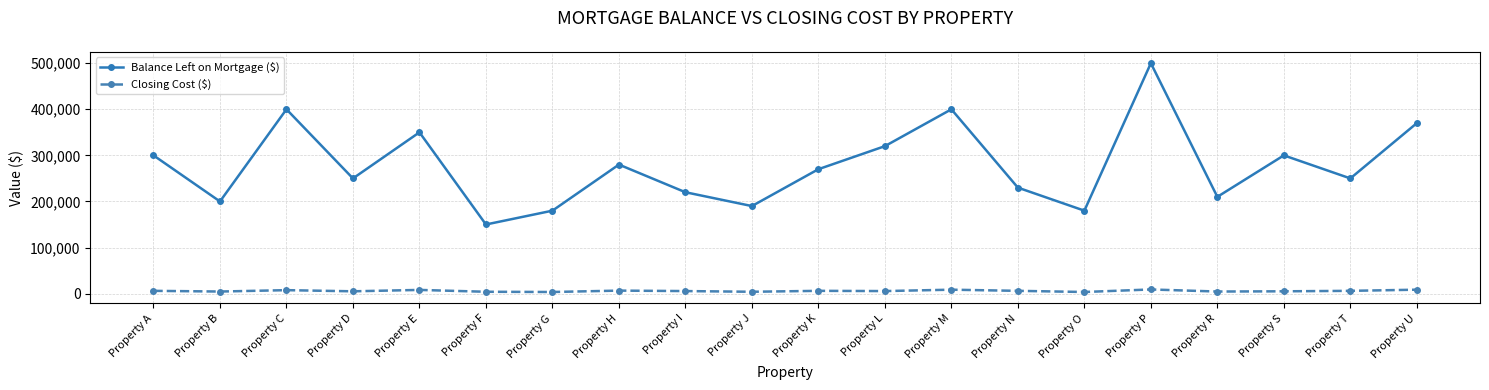

True or false: Closing Cost ($) and Balance Left on Mortgage ($) cross at least once.

False